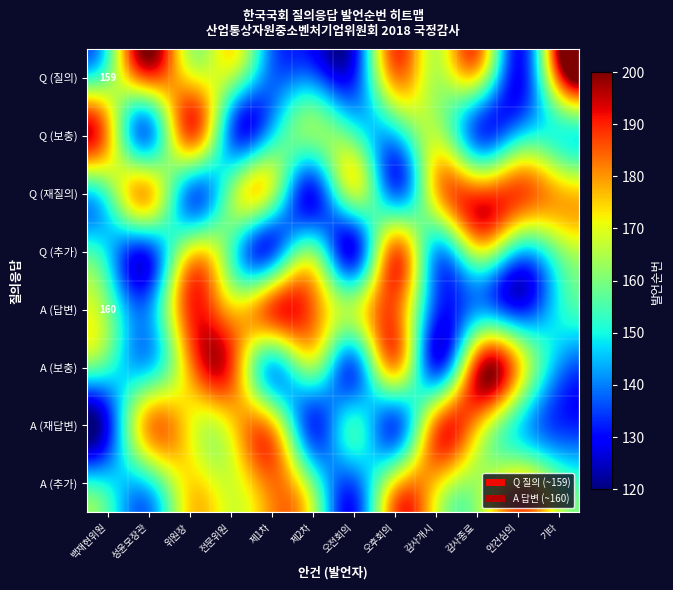

What is the sum of all Q (재질의) values?

1959.7